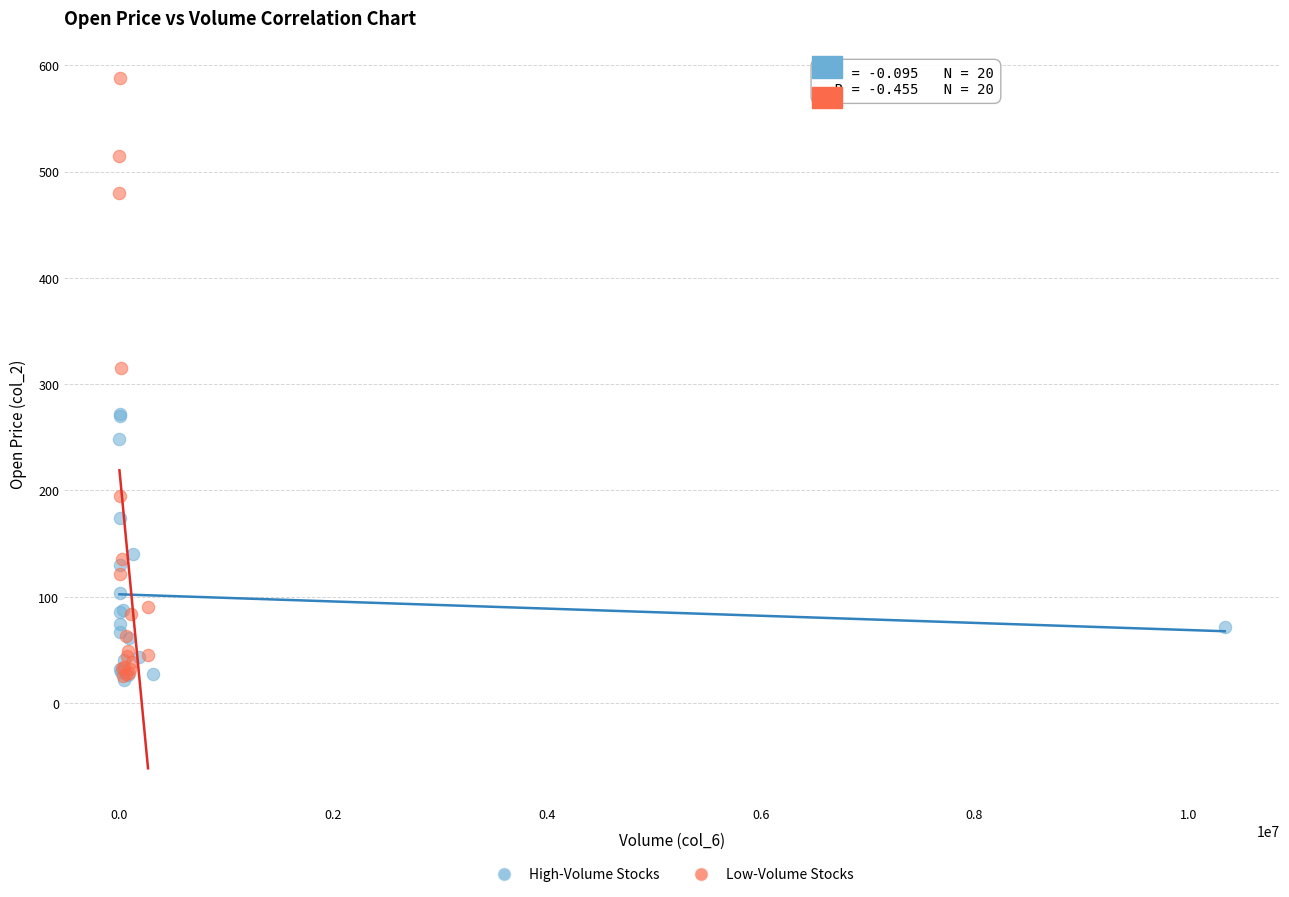

Which series contains the highest Y value?

Low-Volume Stocks